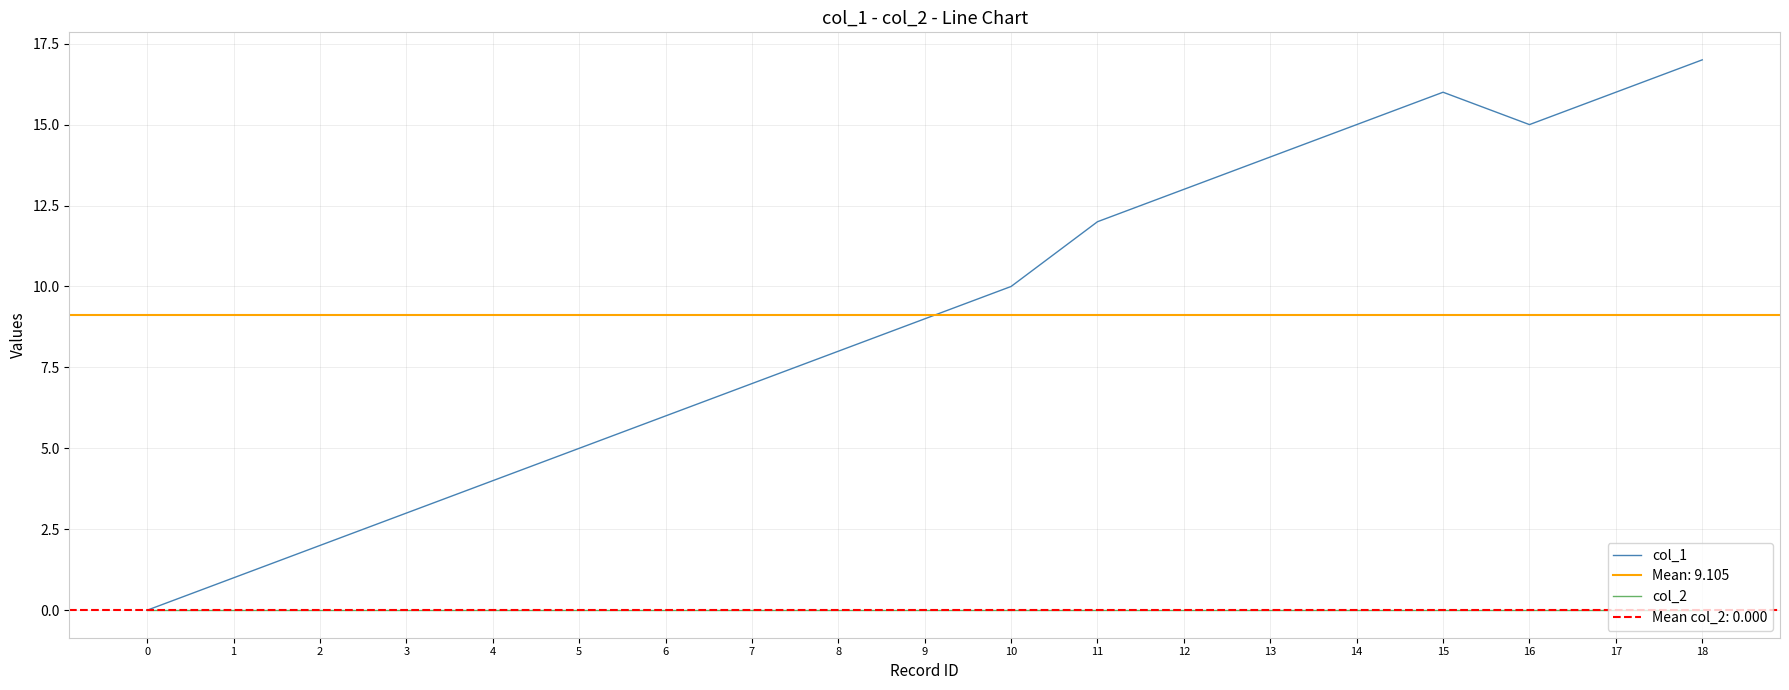

Which series has the largest range (max minus min)?

col_1